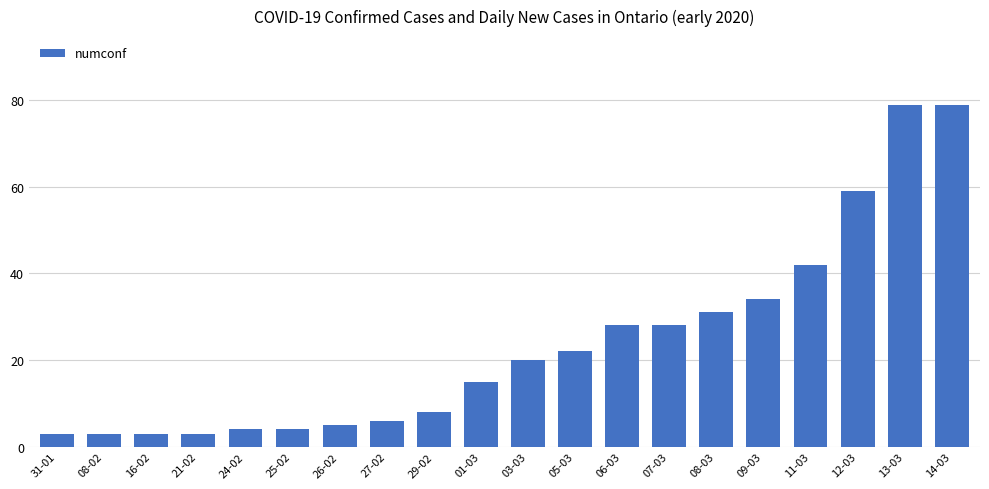

What is the change in value from 25-02 to 05-03?

+18